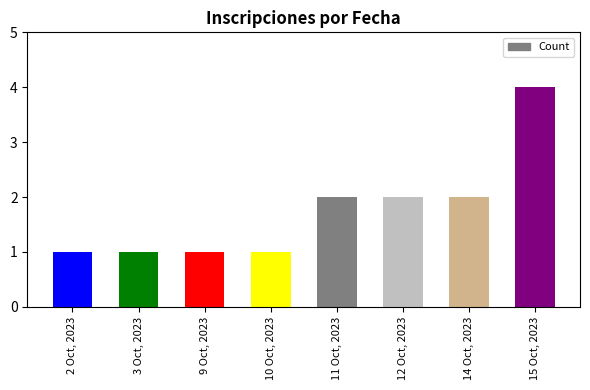

What is the change in value from 10 Oct, 2023 to 12 Oct, 2023?

+1